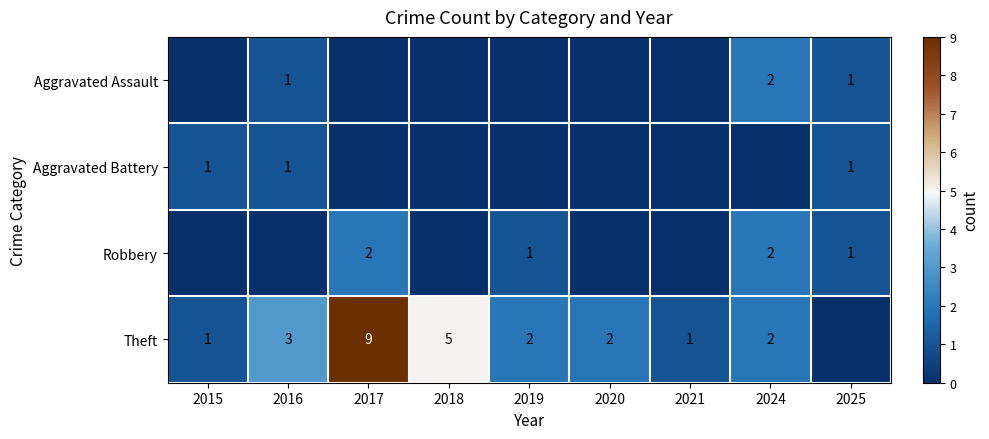

Which series changed the most between 2020 and 2024?

Aggravated Assault